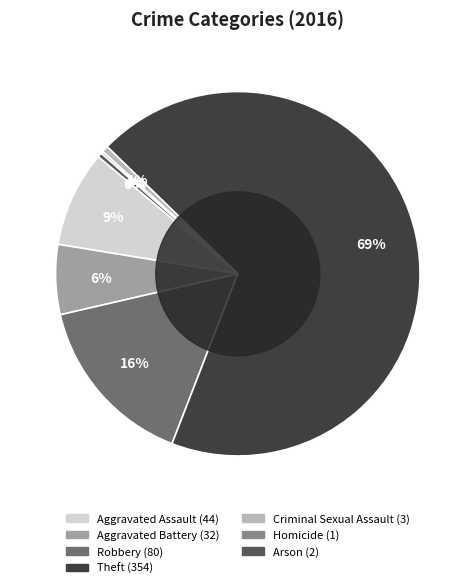

Which slice is the largest?

Theft